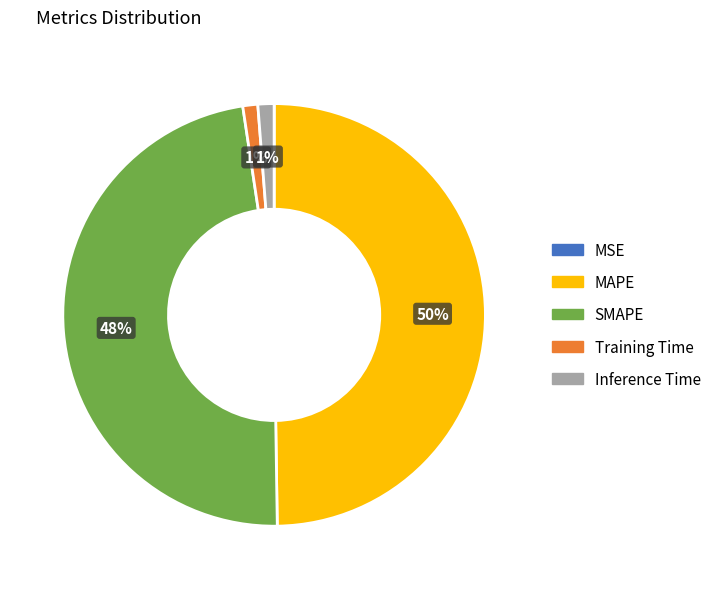

Which slice is the largest?

MAPE